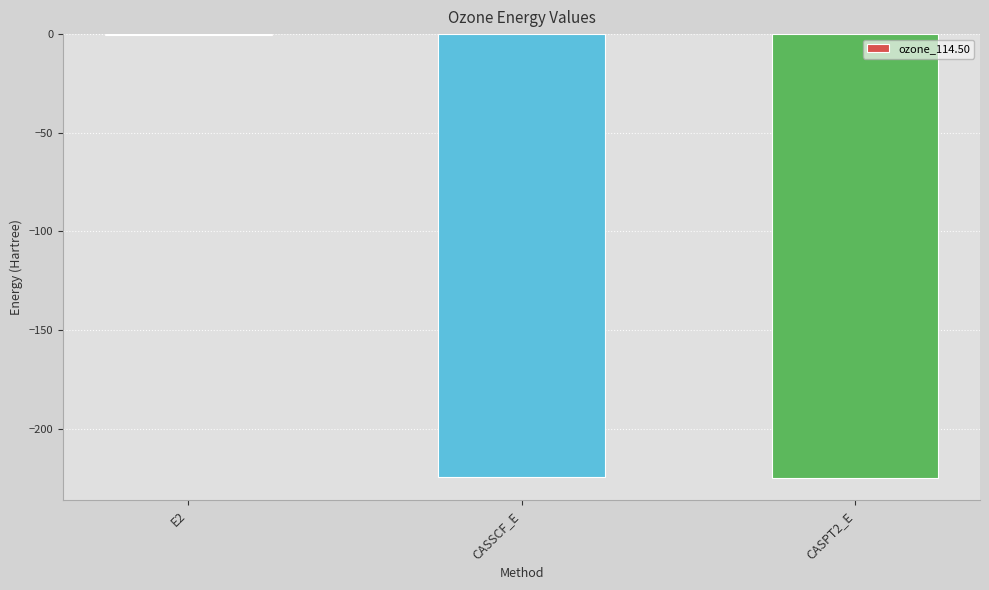

What is the difference between the values at CASPT2_E and E2?

224.6